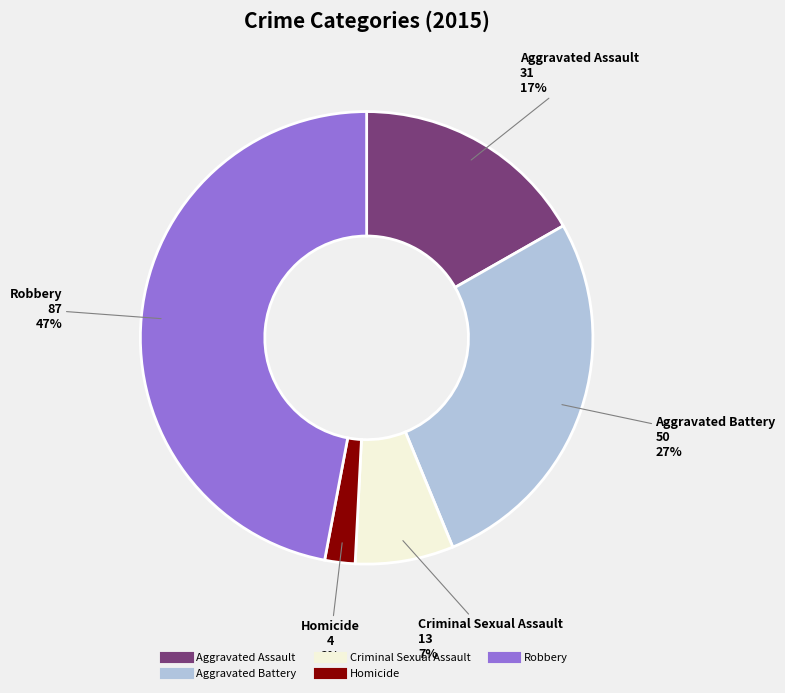

How many segments does this pie chart have?

5